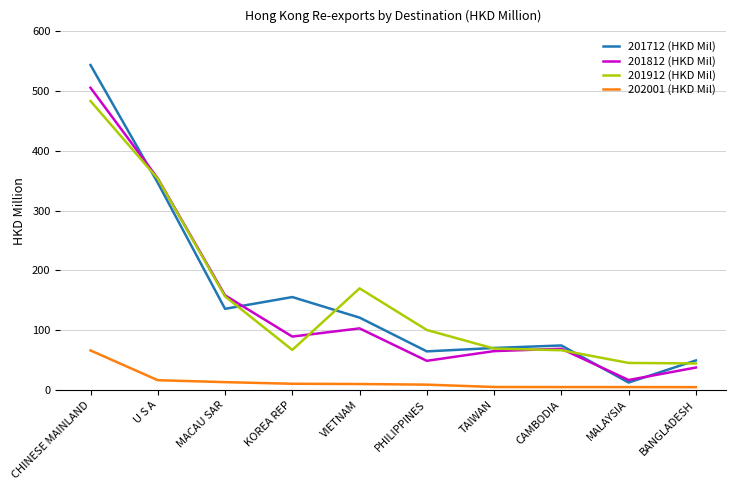

What is the difference between the 201812 (HKD Mil) values at MACAU SAR and BANGLADESH?

120.8